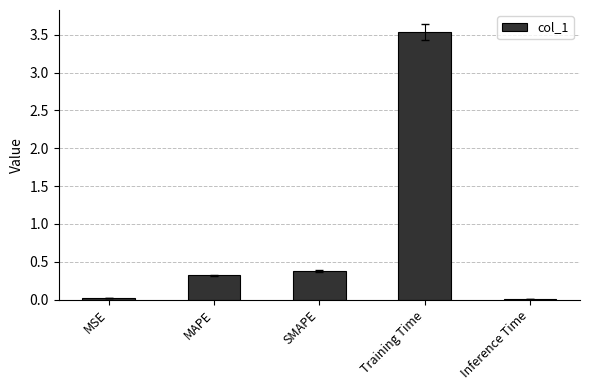

How many series are shown in this chart?

1